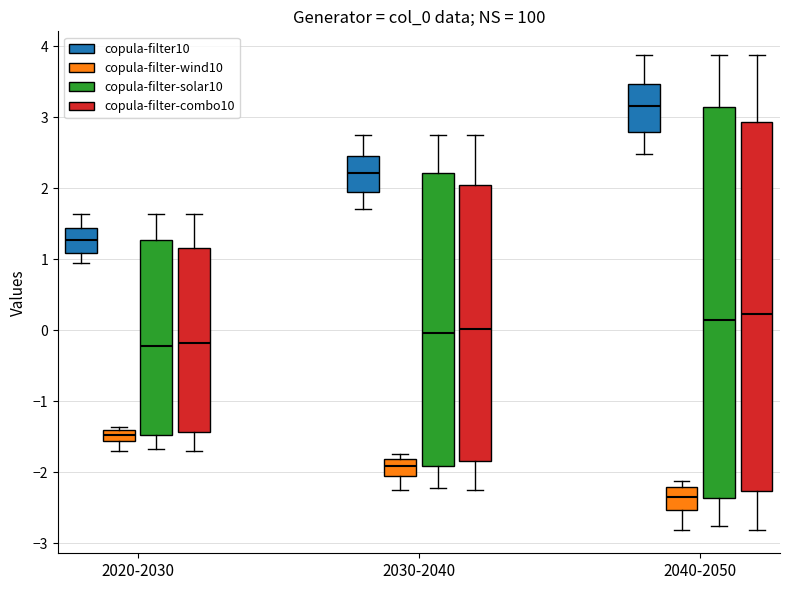

Where is the lower edge of the box for 2020-2030 (copula-filter-combo10) on the y-axis? The values are not printed on the chart, so give them approximately, as read against the axis.

-1.4